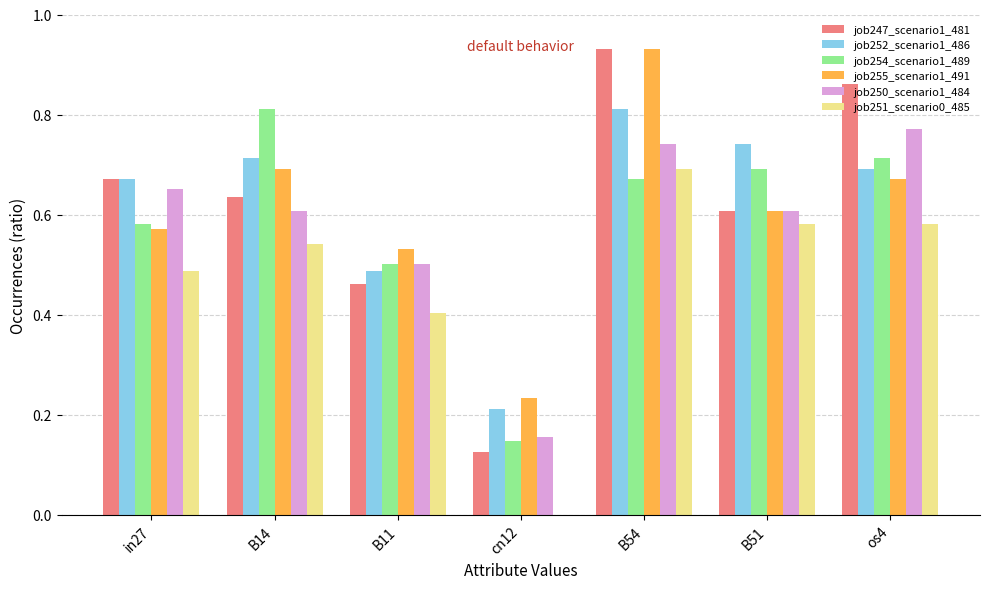

Is the value of job251_scenario0_485 at B51 greater than the value of job254_scenario1_489 at B54?

No